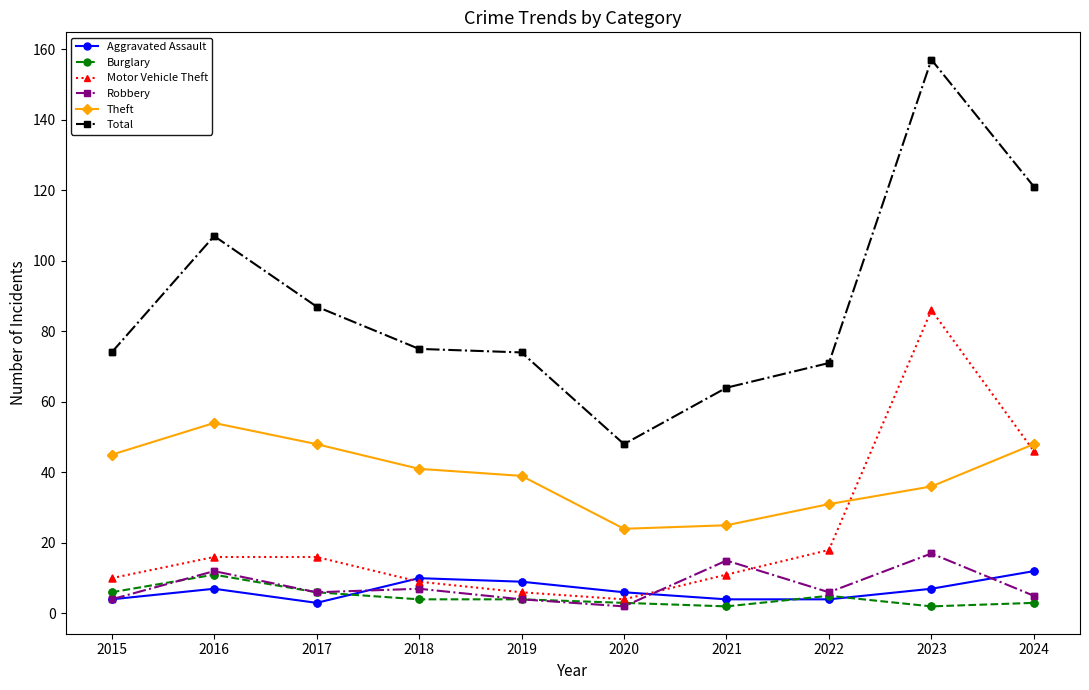

What are all the series names shown in the legend?

Aggravated Assault, Burglary, Motor Vehicle Theft, Robbery, Theft, Total